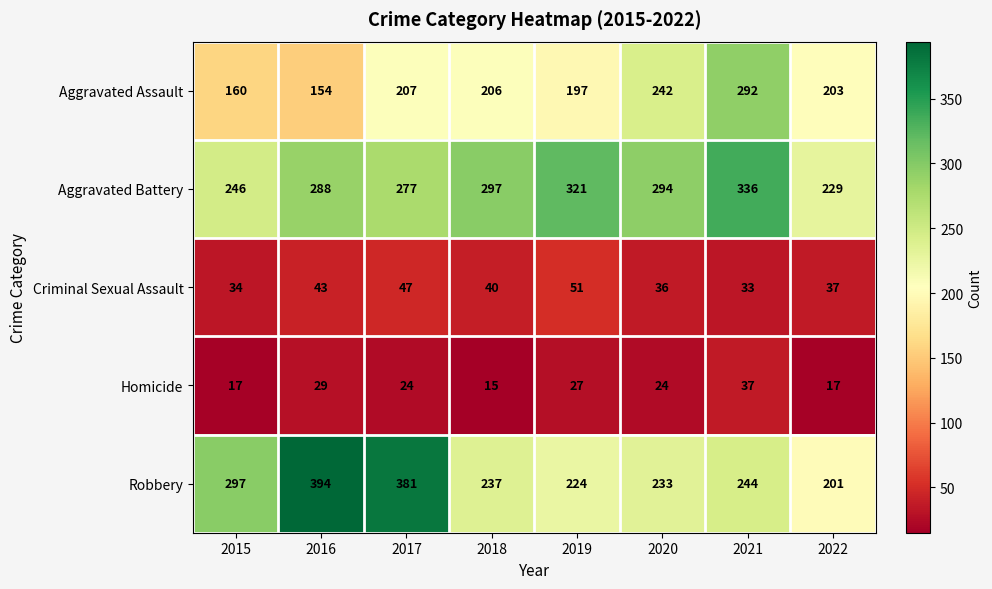

What is the greatest value displayed?

394